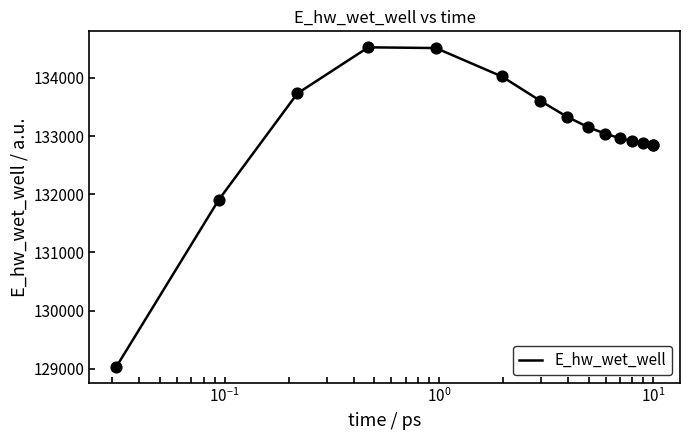

What is the smallest value displayed?

129032.5